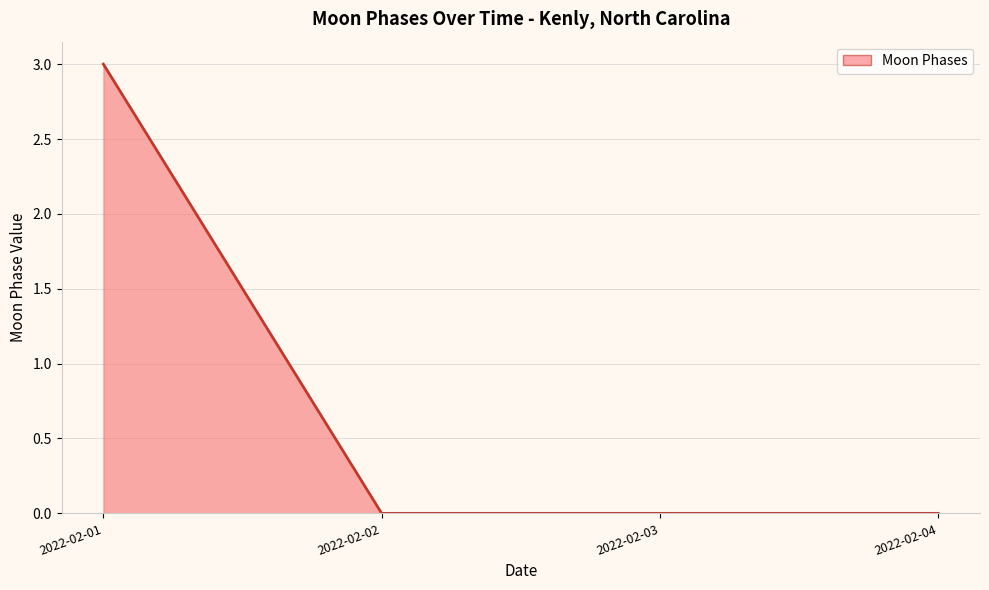

How many lines are shown in the chart?

1